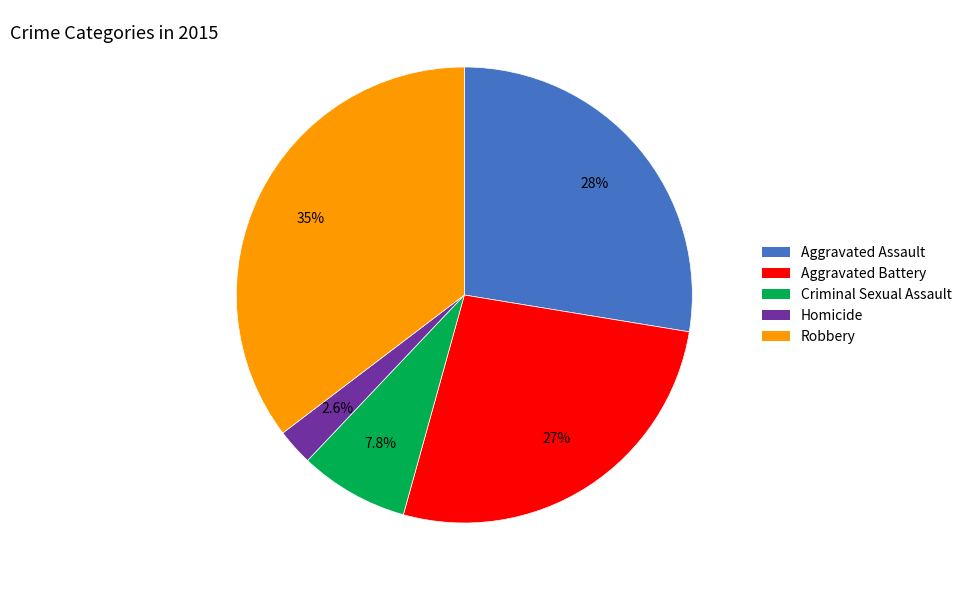

Is Aggravated Battery the majority of the pie?

No